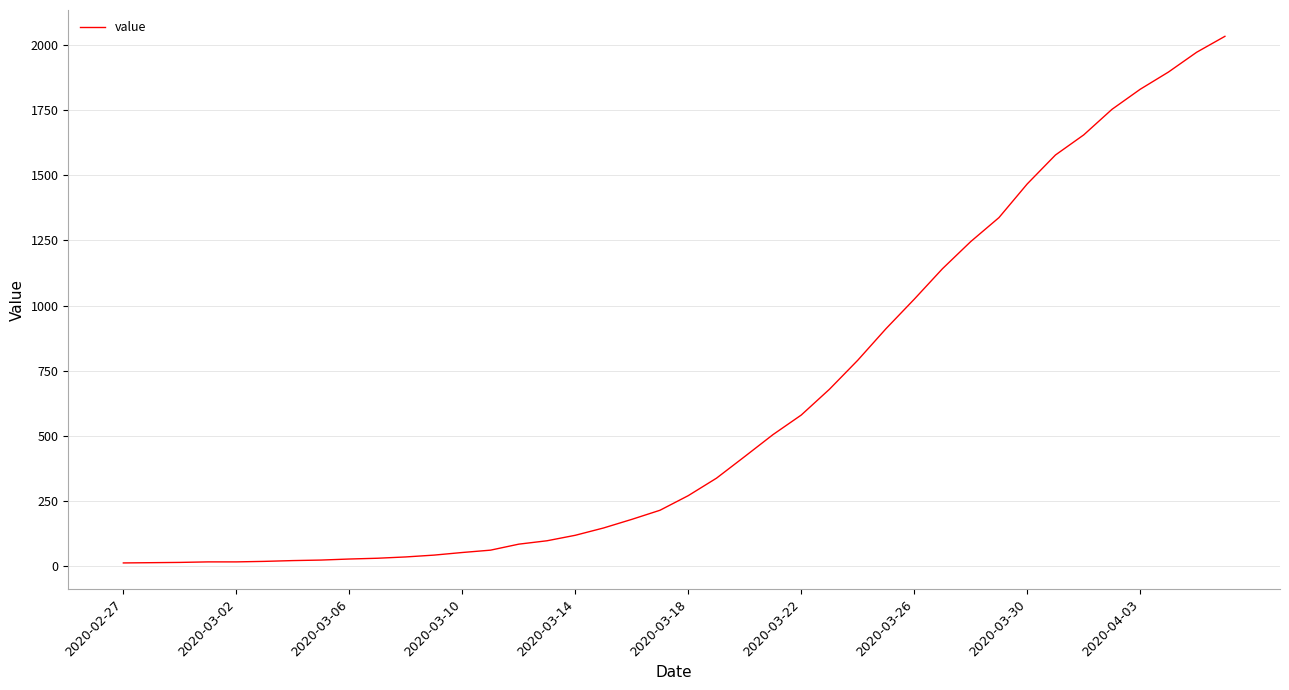

What is the difference between the maximum and minimum values?

2019